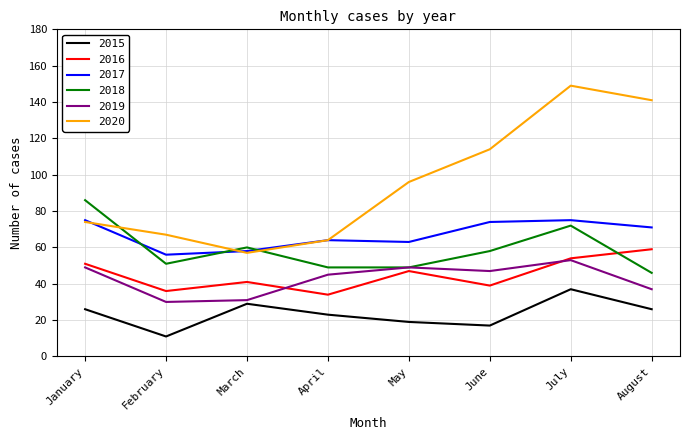

True or false: 2016 has a value of 11 at July.

False